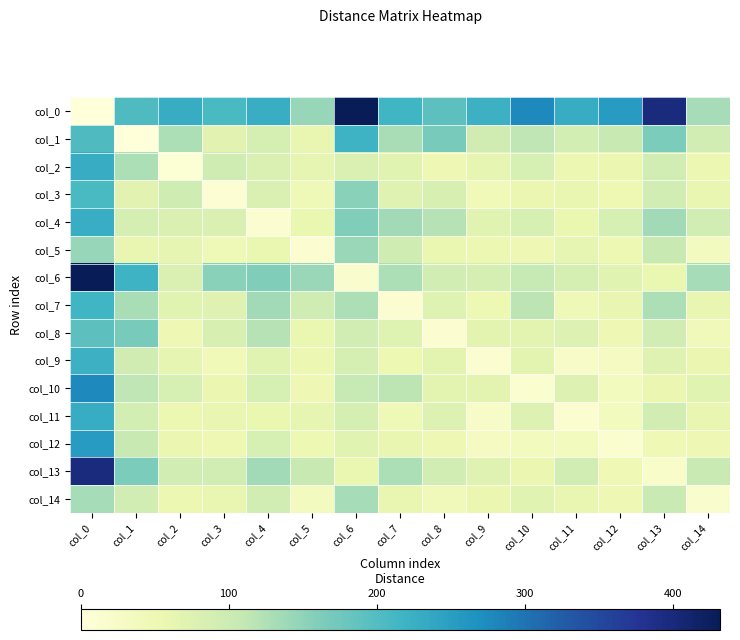

Count the number of data series in this chart.

15